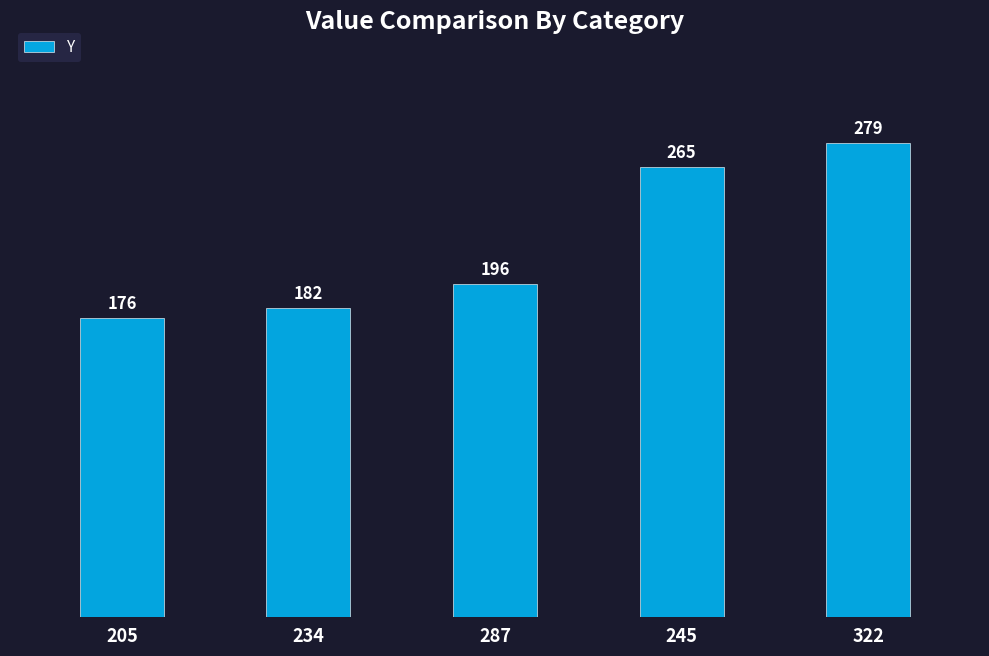

Reading left to right, transcribe all the data shown in this chart.

176	182	196	265	279